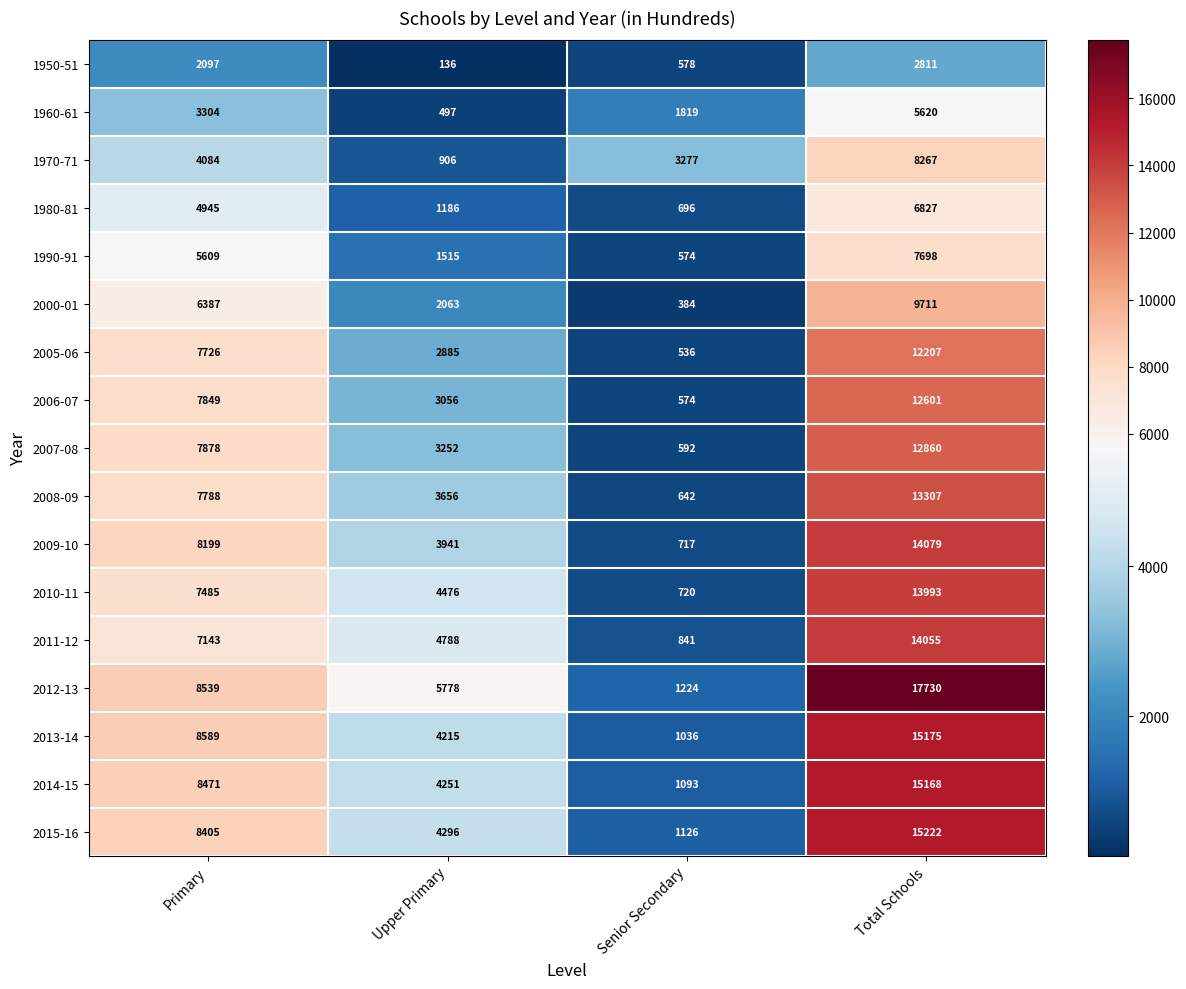

How many distinct data groups are displayed?

17